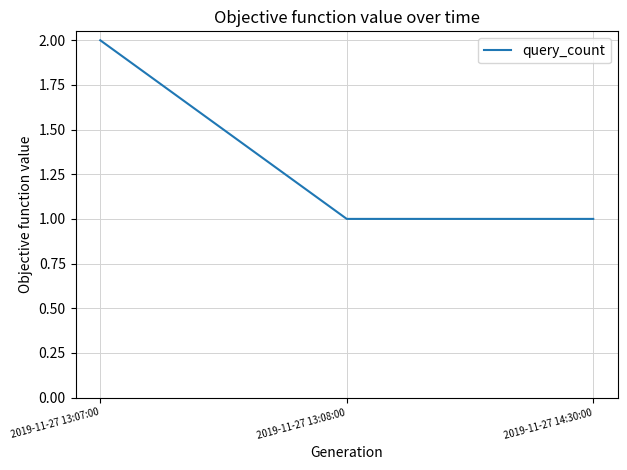

What position from the left is 2019-11-27 13:07:00?

1